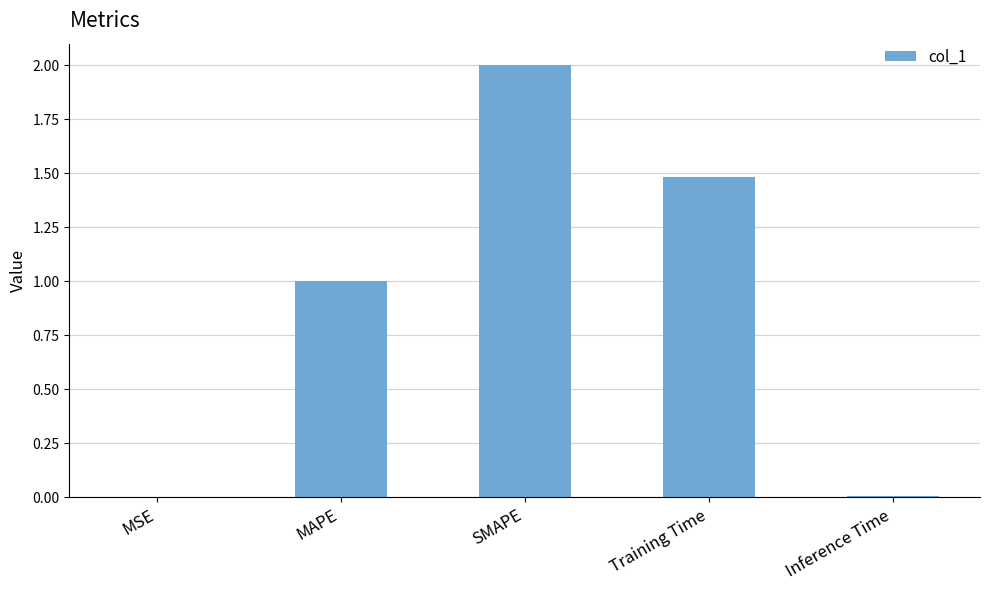

What is the average value?

0.9